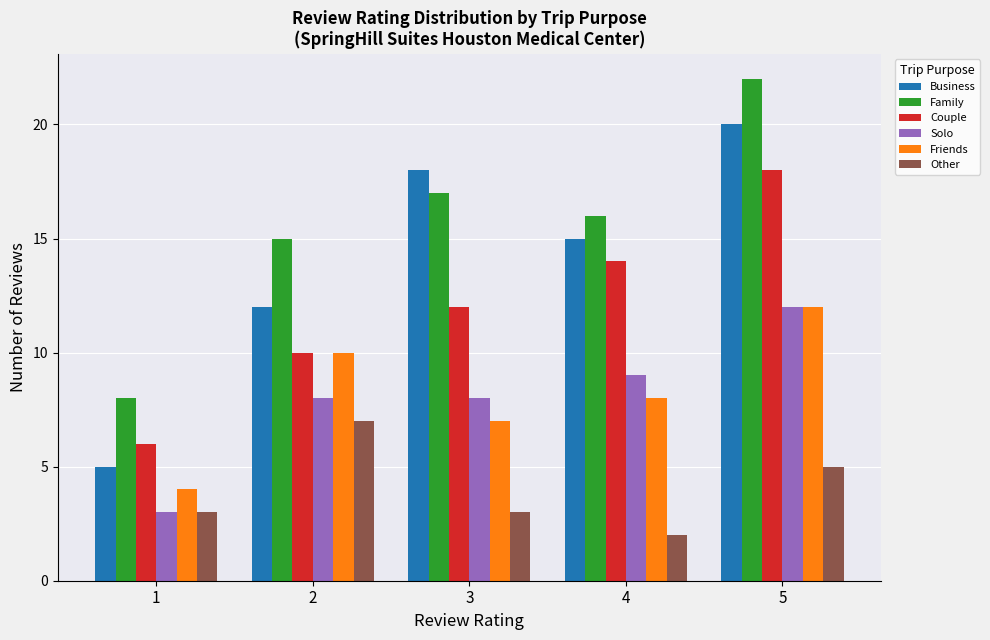

Which category has the lowest value across all series?

4